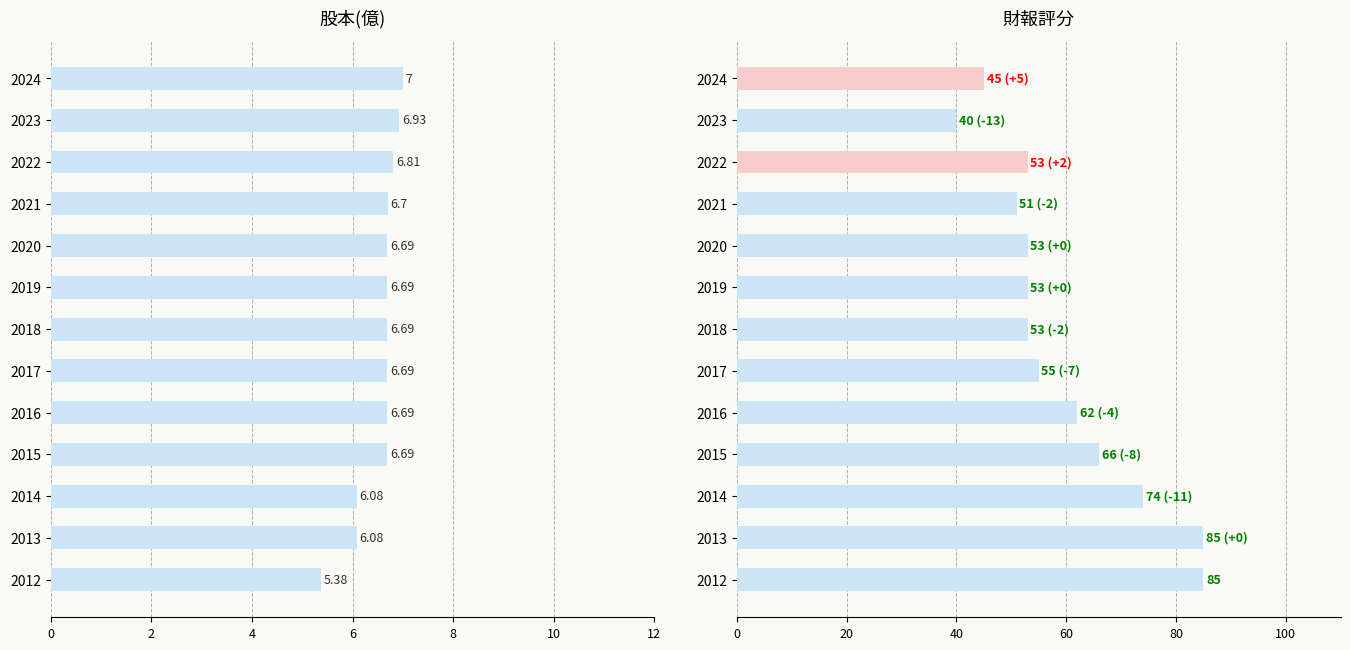

What are all the series names shown in the legend?

股本(億), 財報評分